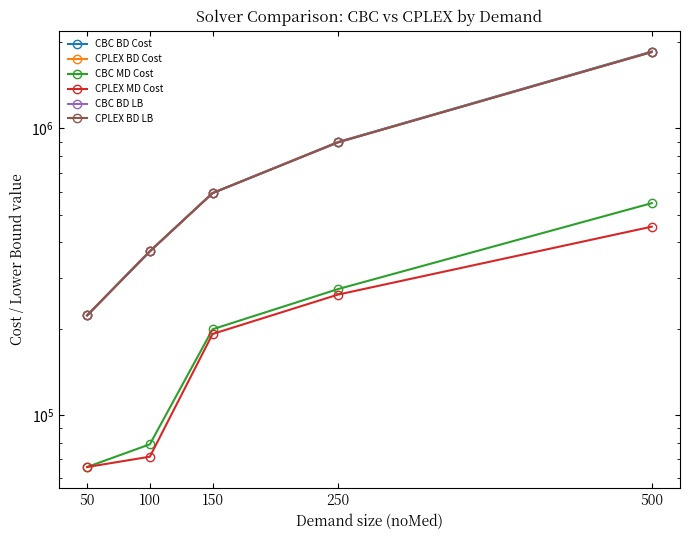

Where does the CBC BD Cost series first go above 594967?

150